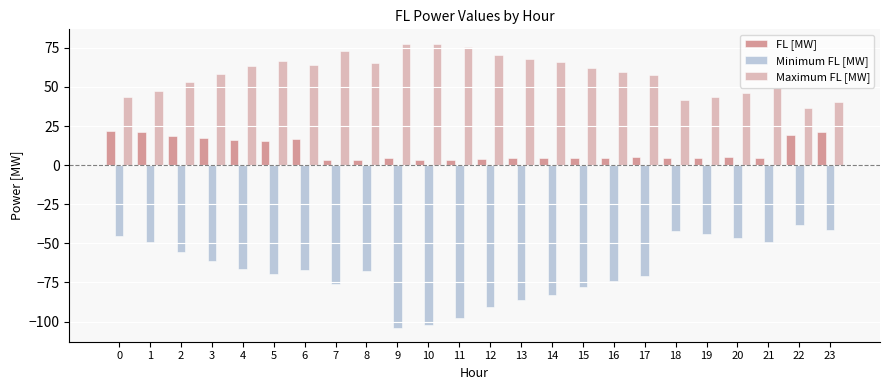

The value of Maximum FL [MW] at 15 is 34.0. True or false?

False